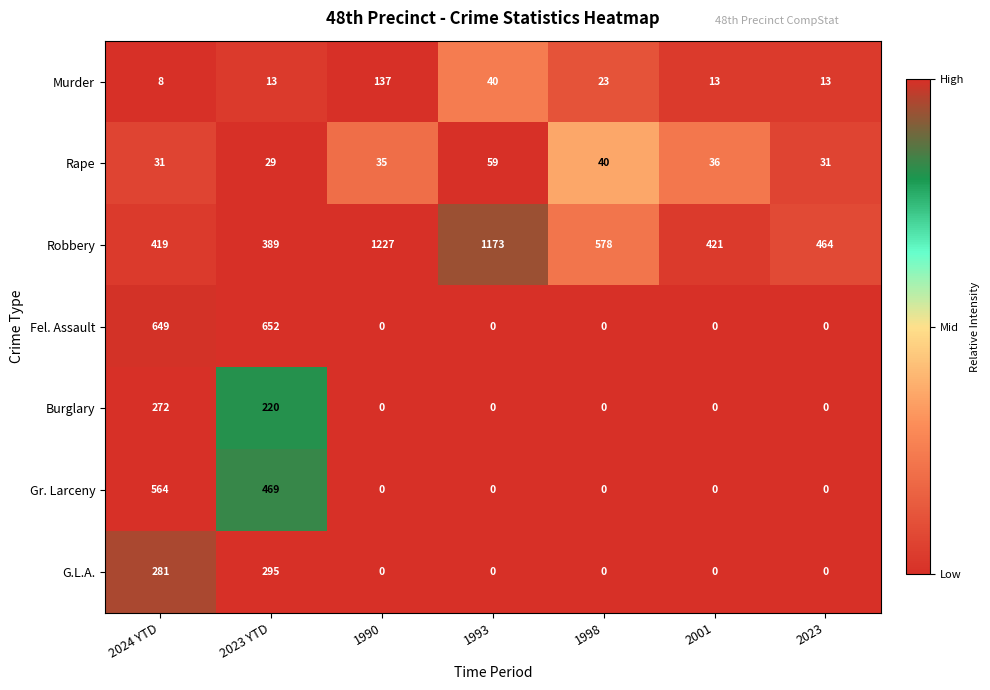

What is the difference between the maximum and second lowest values in the Murder series?

124